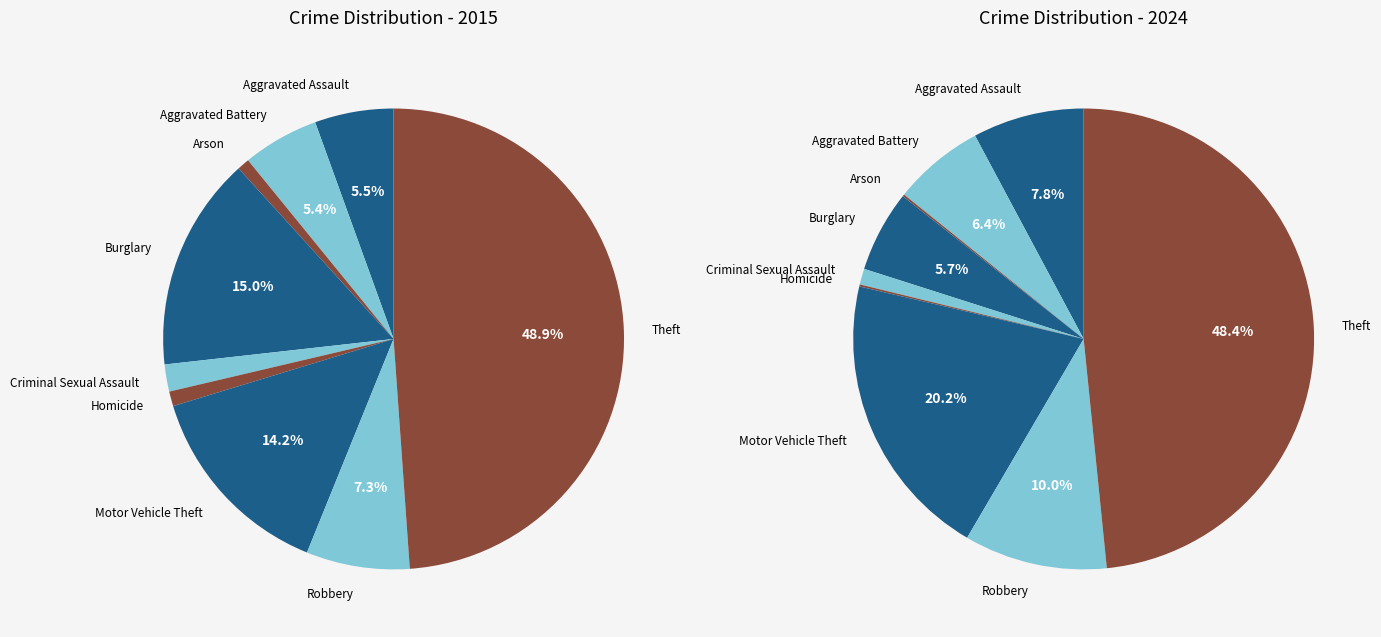

To the nearest percent, what is the difference between the largest and smallest slice percentages?

48%